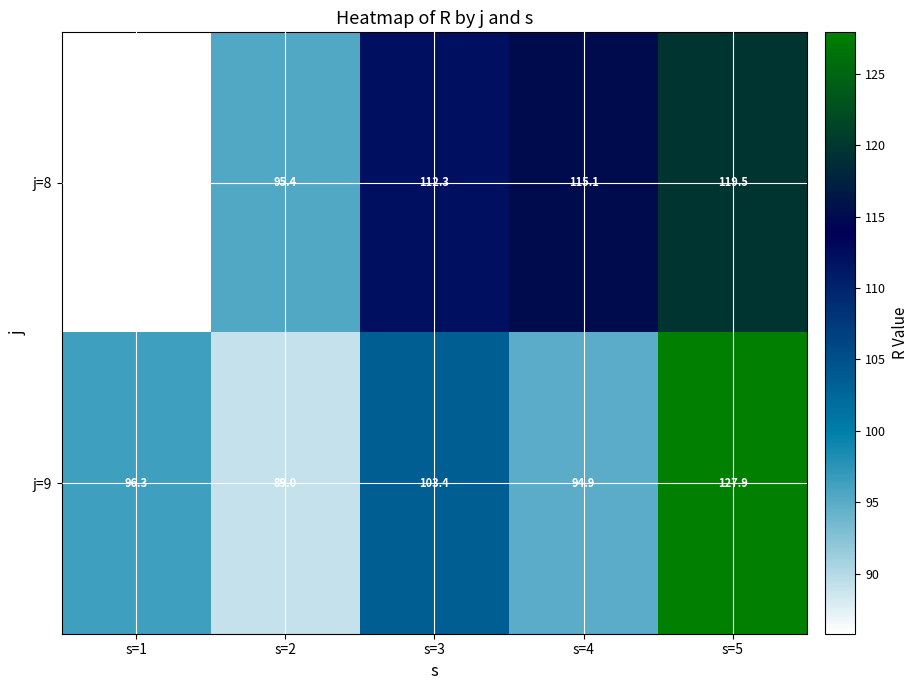

Reading right to left, transcribe all the data shown in this chart.

j=8: 119.5	115.1	112.3	95.4	85.8
j=9: 127.9	94.9	103.4	89.0	96.3